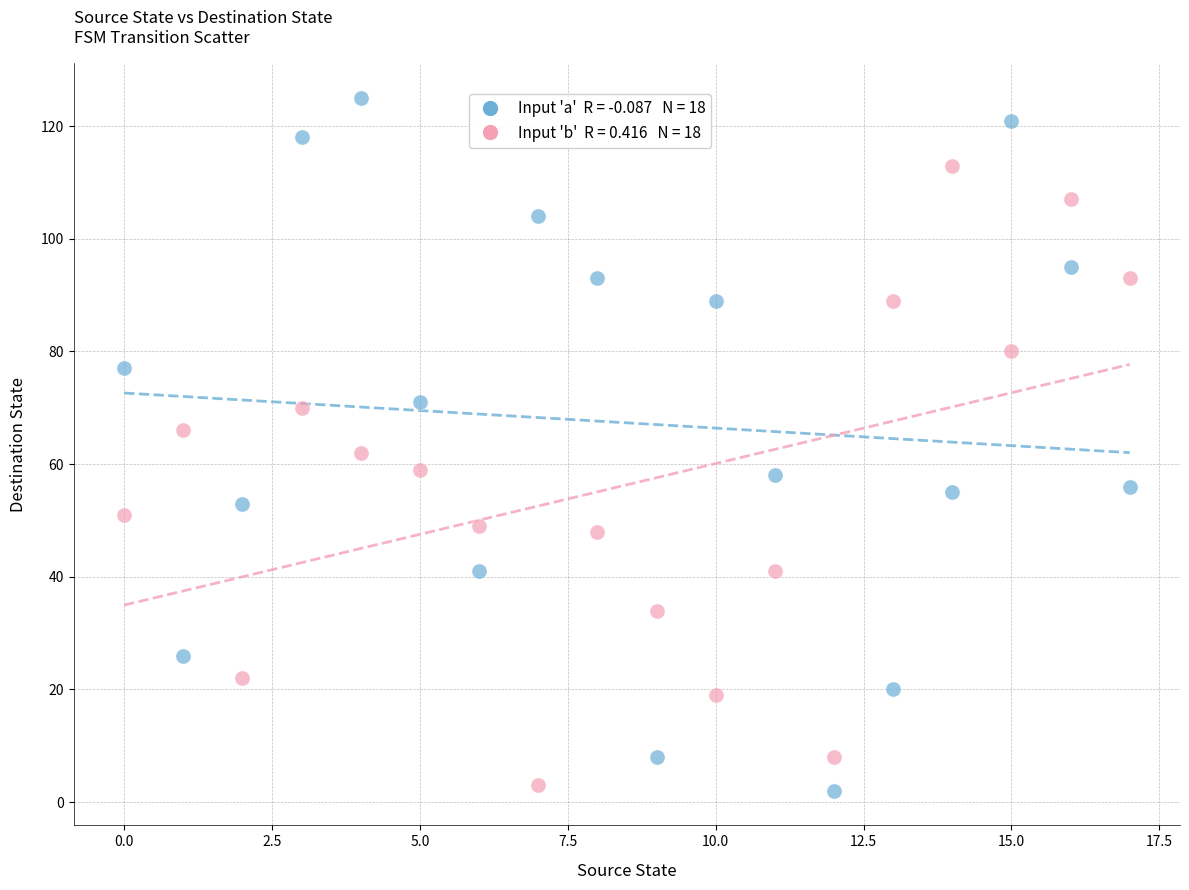

Across all data points, what is the range of Y values (max minus min)?

123